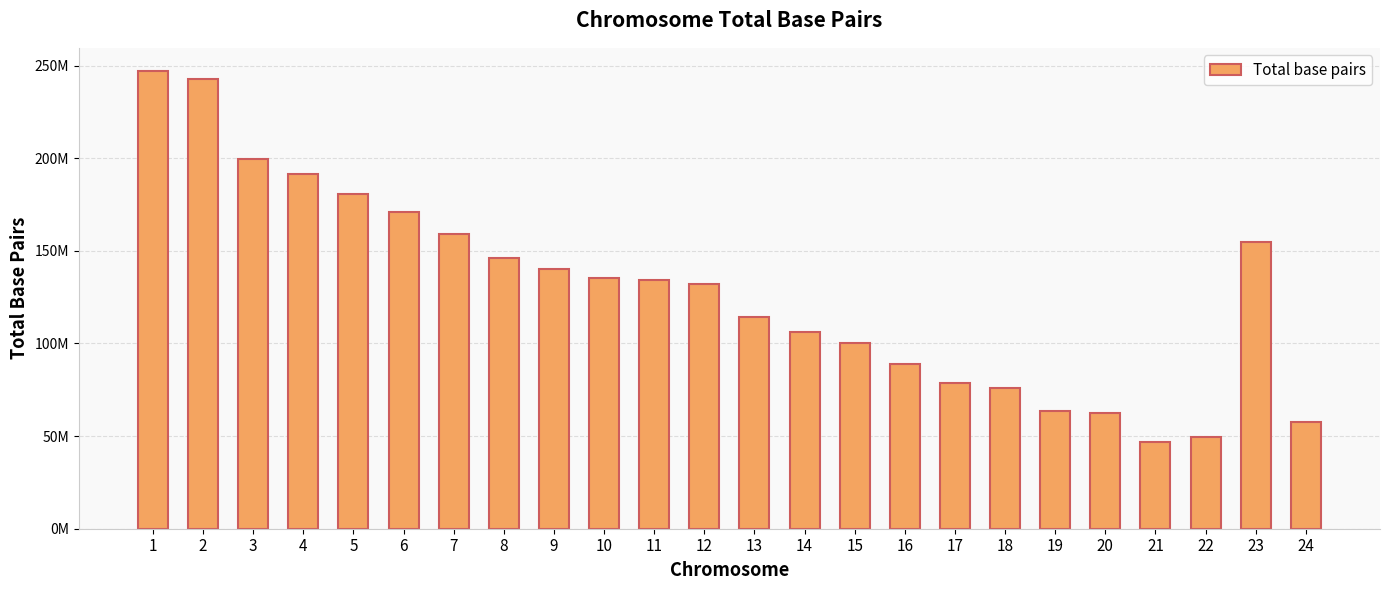

What is the sum of the values at 8 and 7?

305096250